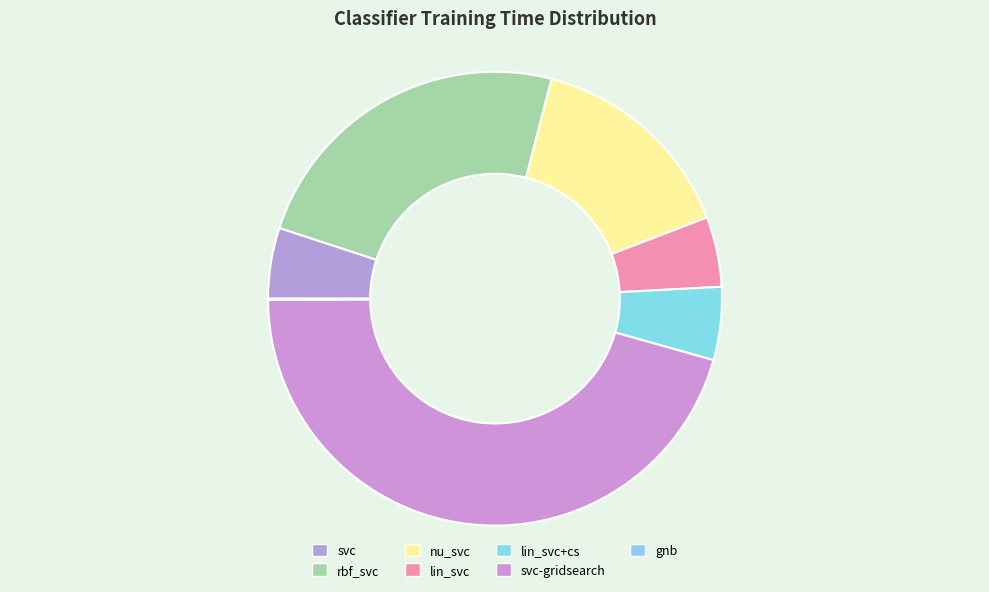

To the nearest percent, what percentage of the pie is svc-gridsearch?

46%